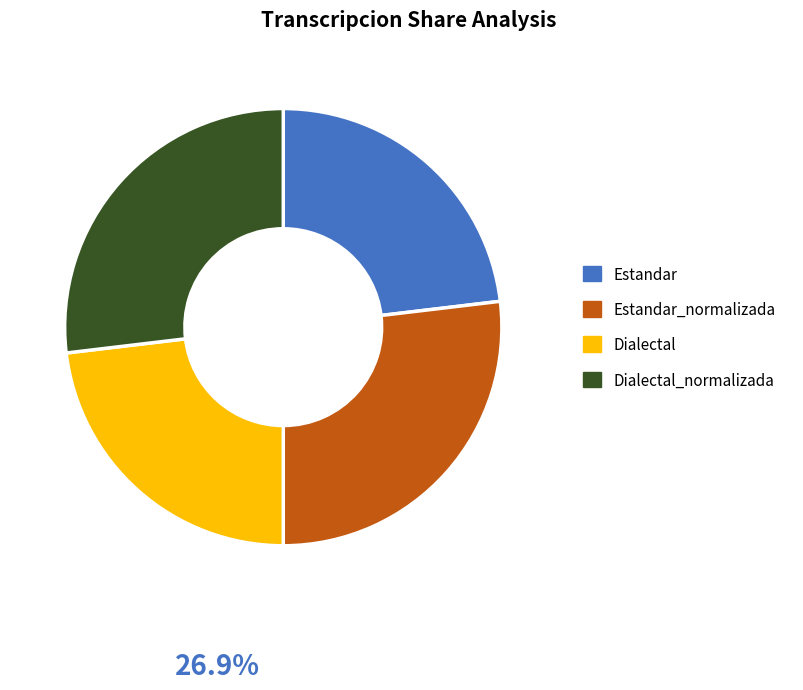

Which has a higher value, Dialectal_normalizada or Dialectal?

Dialectal_normalizada